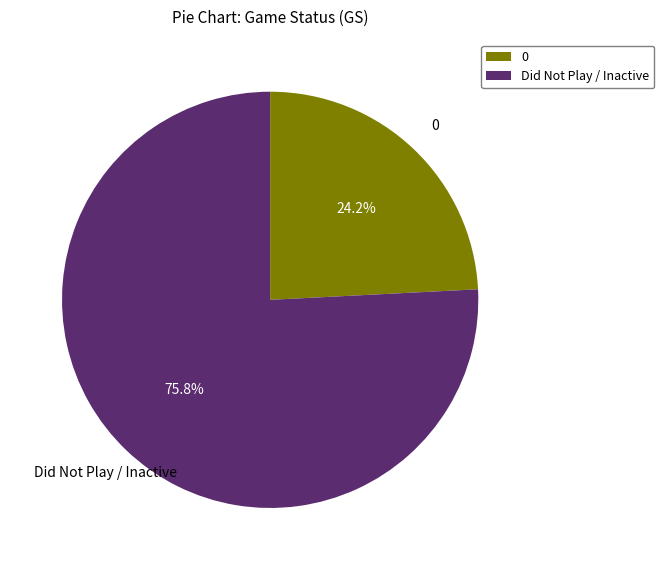

Count the number of slices in the pie.

2